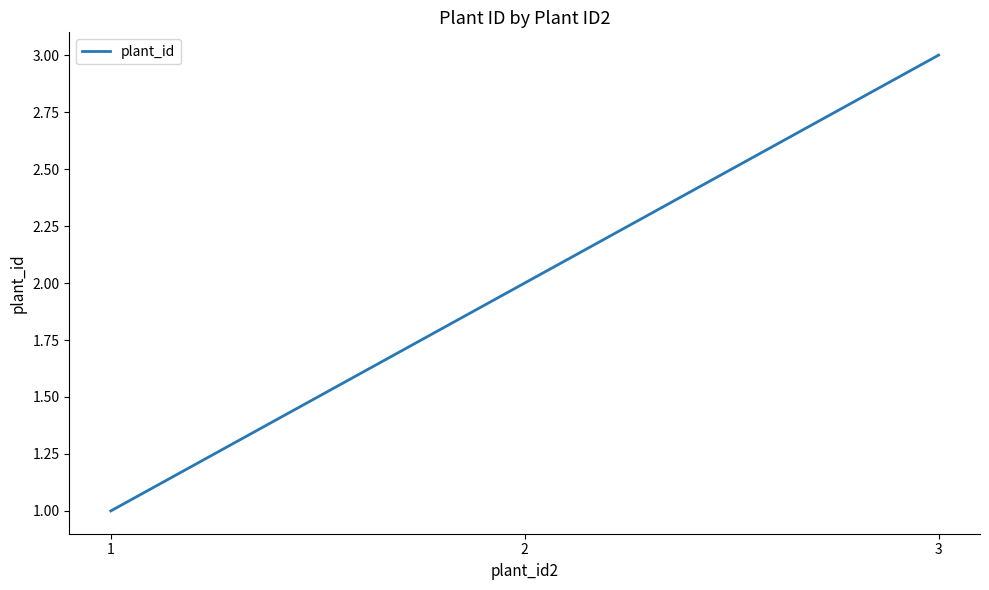

What is the difference between the values at 3 and 1?

2